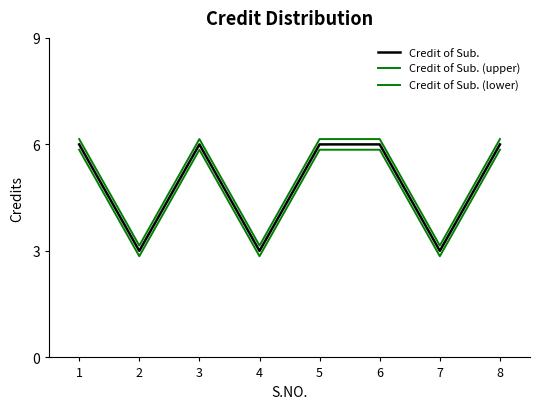

What is the difference between the maximum and minimum values in the Credit of Sub. (upper) series?

3.0